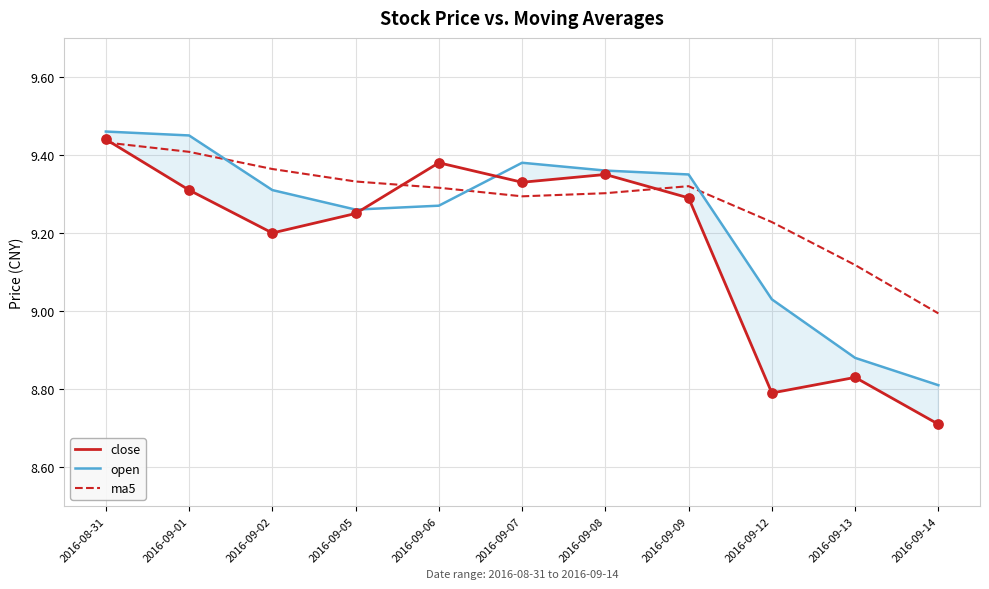

What is the total value across all series at 2016-09-02?

27.9